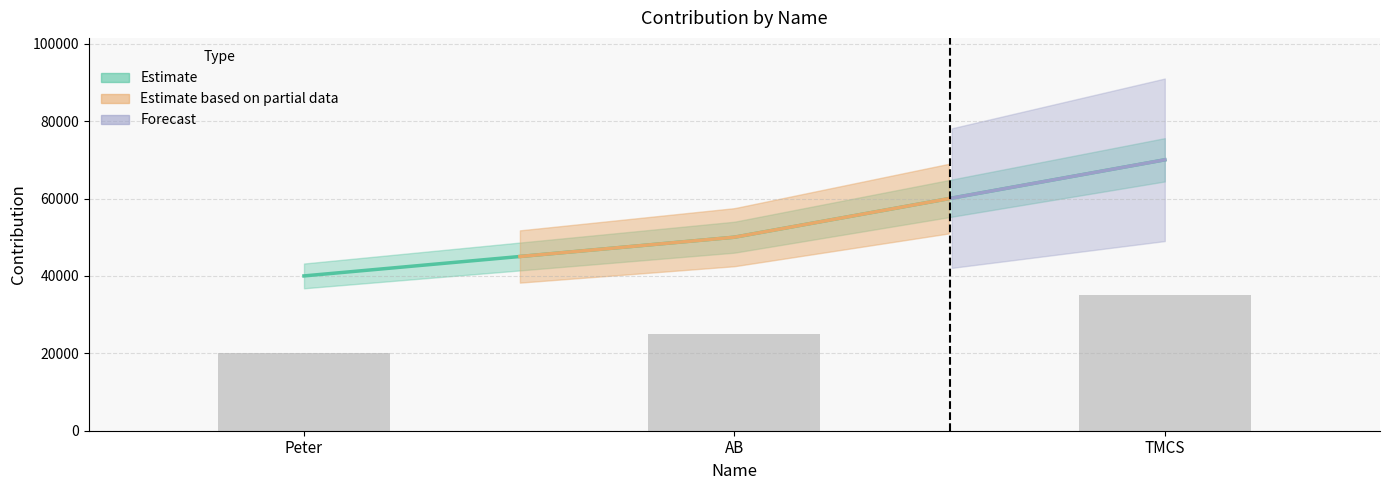

Reading left to right, list all the values displayed in this chart.

20000	25000	35000